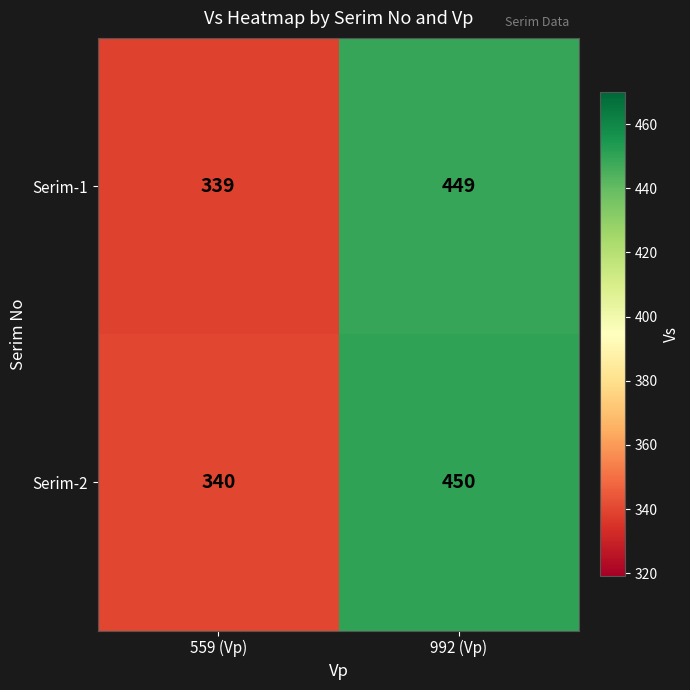

Reading left to right, transcribe all the data shown in this chart.

Serim-1: 559 (Vp)=339	992 (Vp)=449
Serim-2: 559 (Vp)=340	992 (Vp)=450